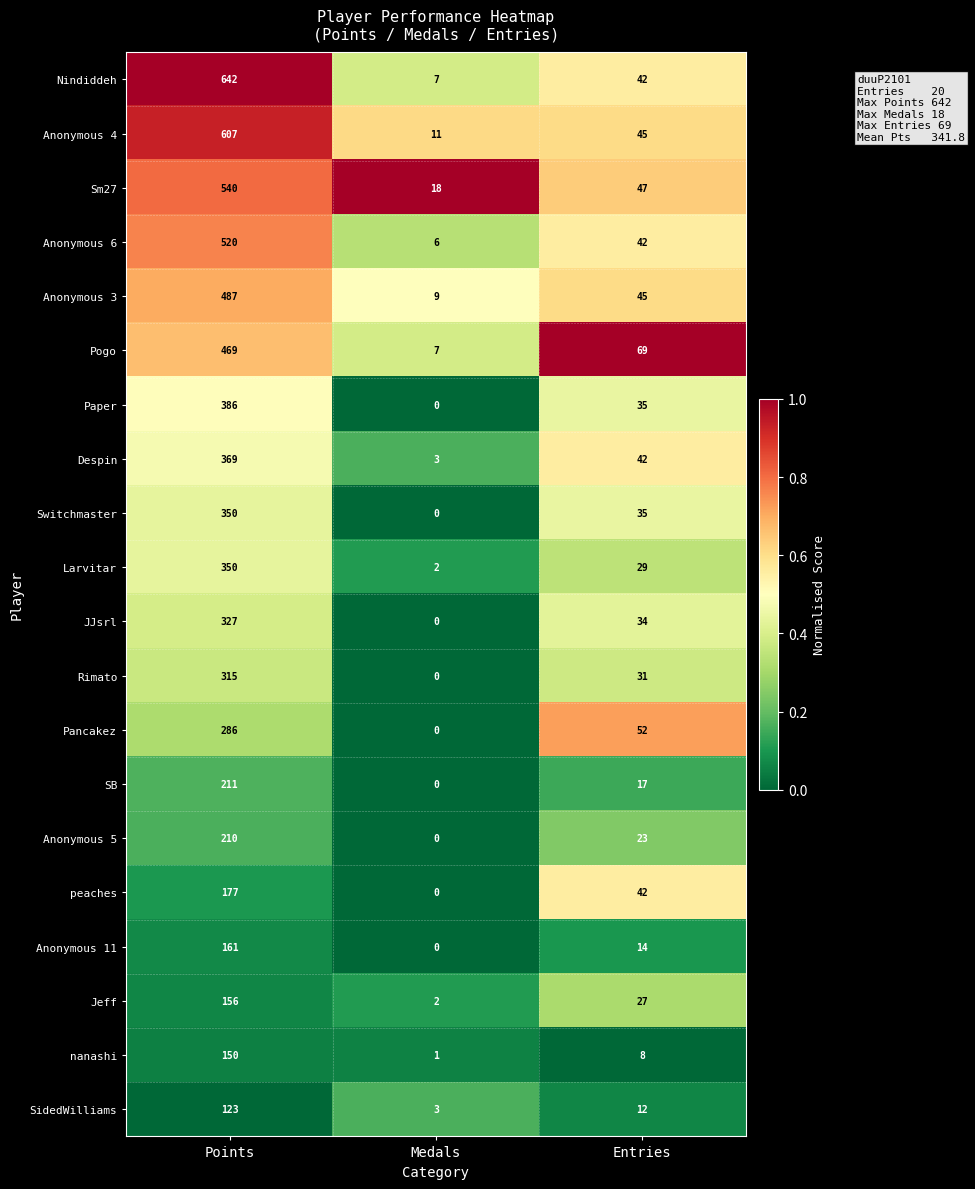

Which series has the largest total across all categories?

Nindiddeh